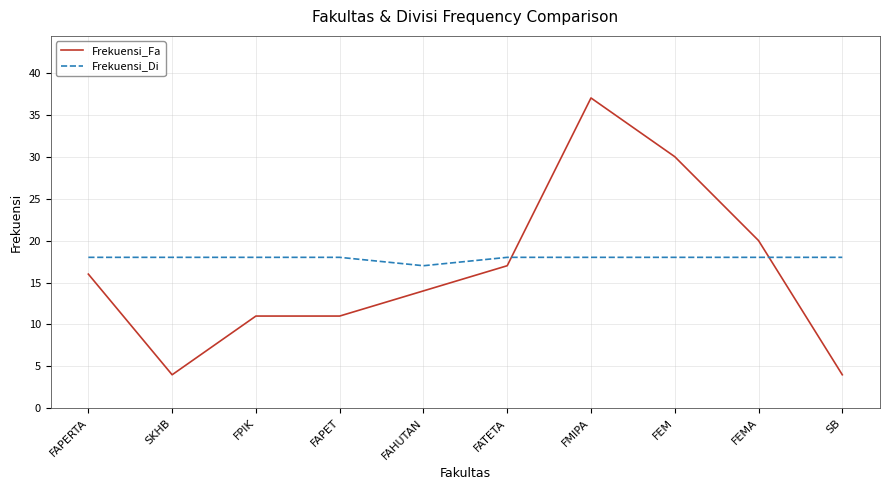

What is the difference between the highest and lowest values at FEMA?

2